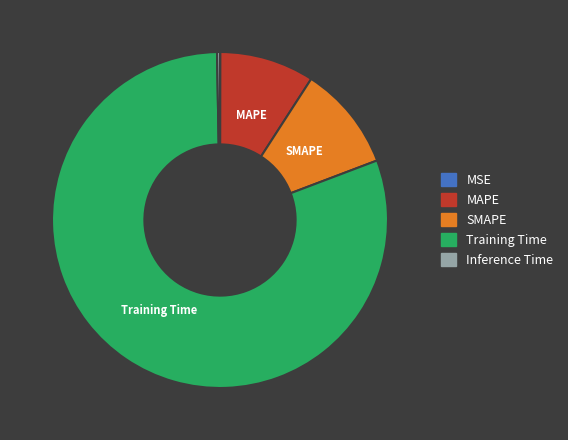

Is it true that Training Time is 74% of the pie?

False